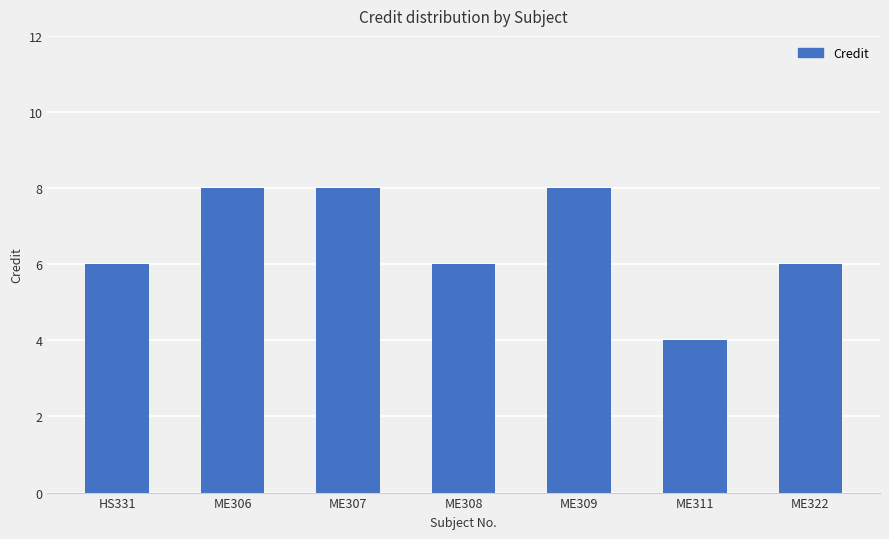

How many bars are there in total?

7